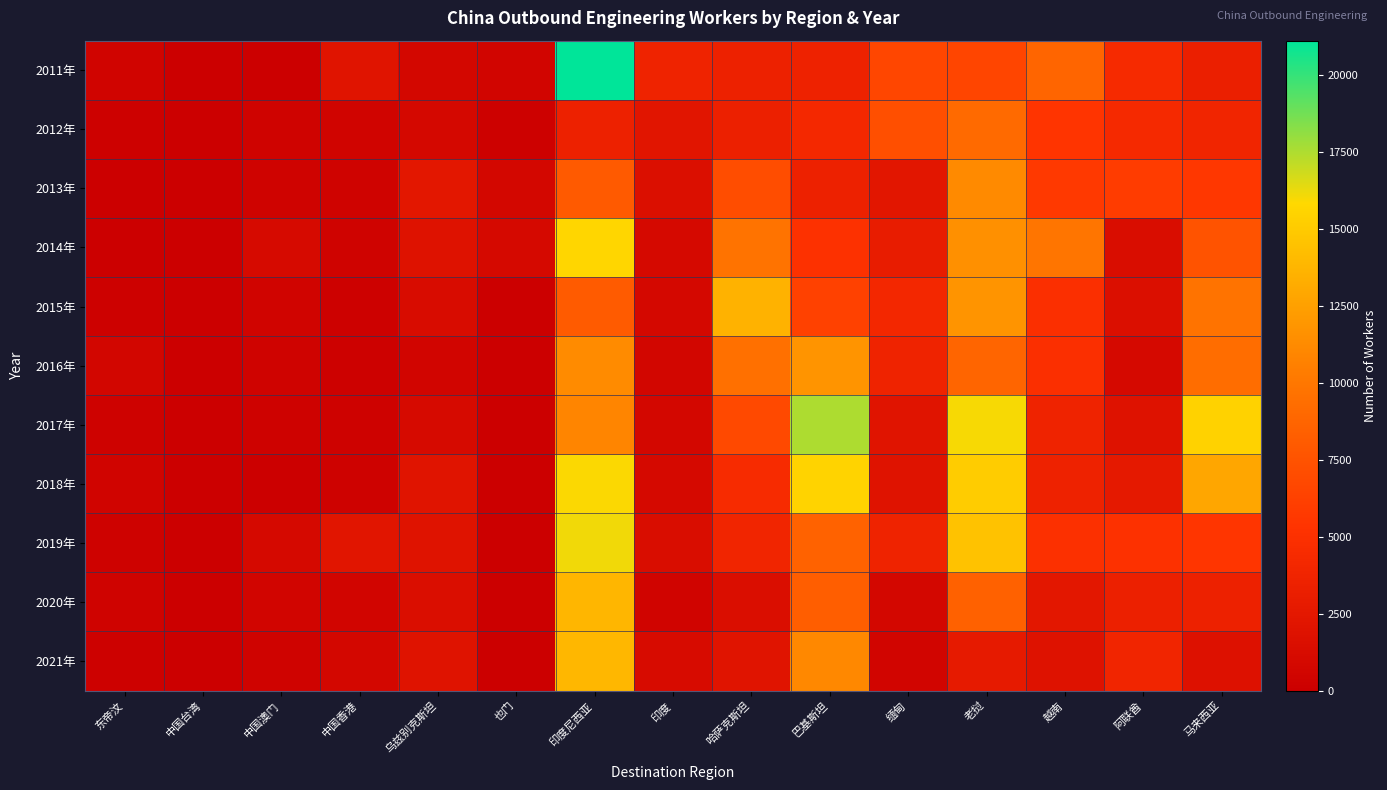

Count the number of categories in the chart.

15